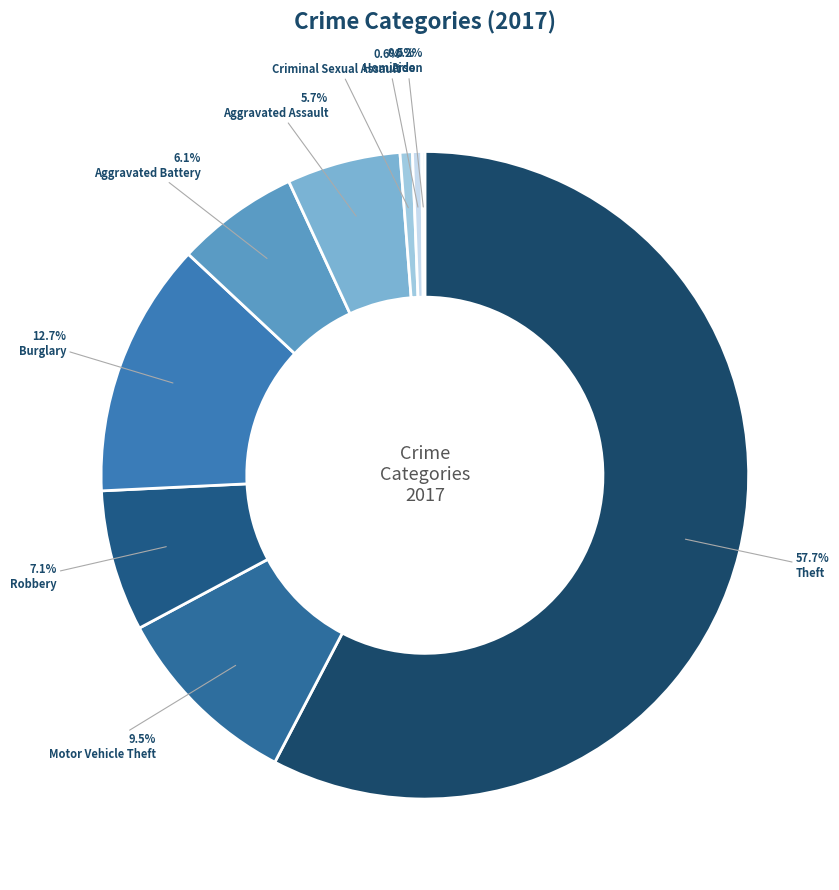

True or false: Robbery accounts for 14% of the total.

False